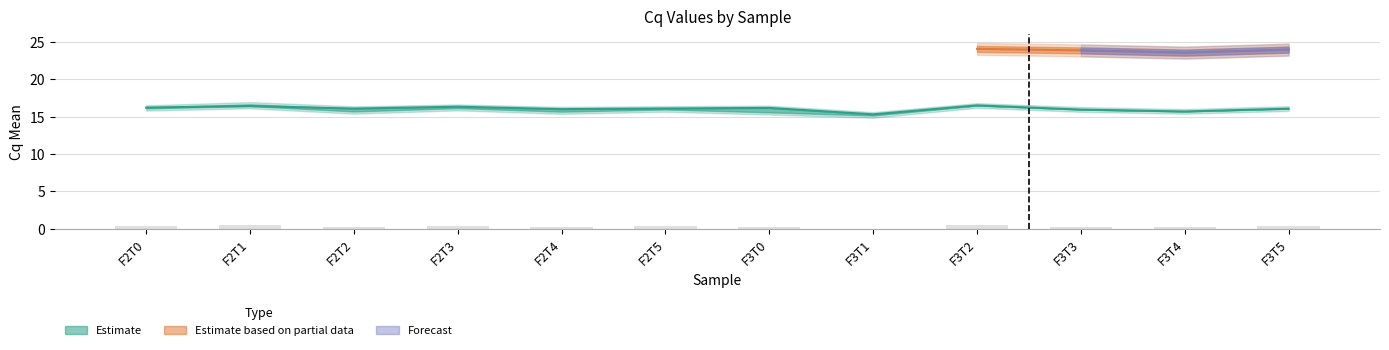

What position from the right is F3T0?

6